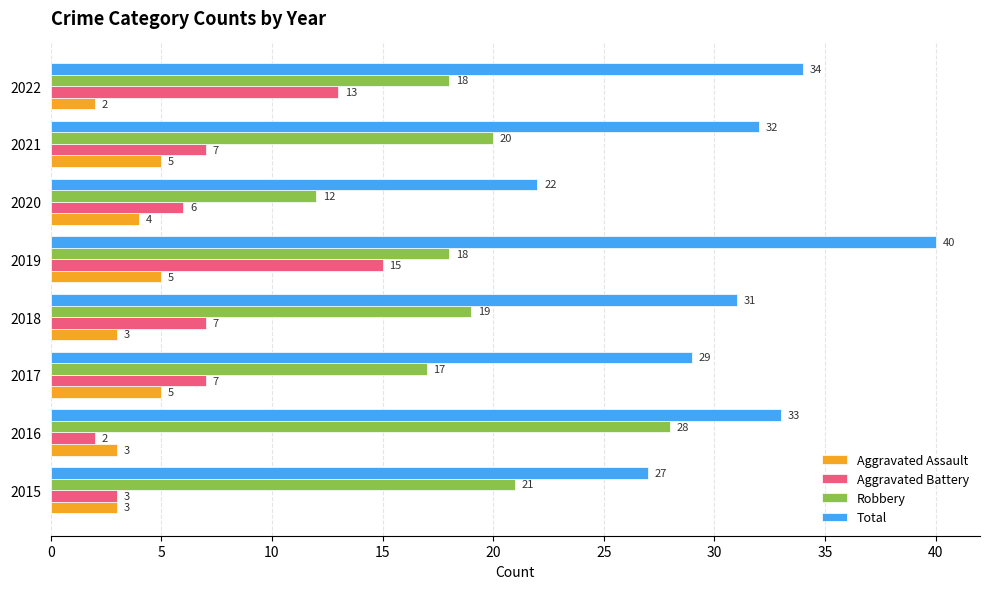

Which series has the largest total across all categories?

Total